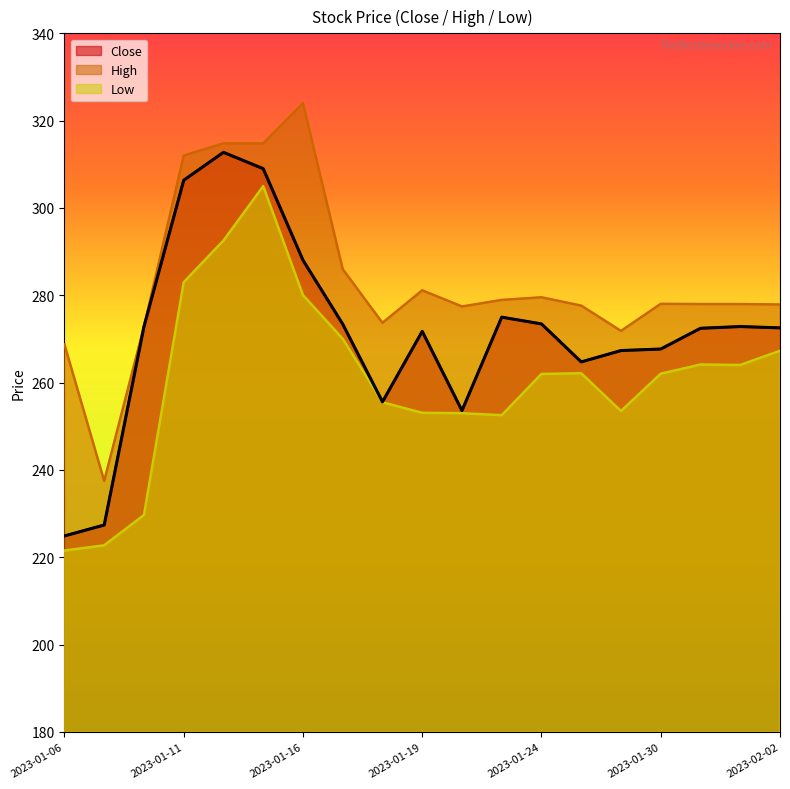

At which label does Close first exceed 272?

2023-01-10